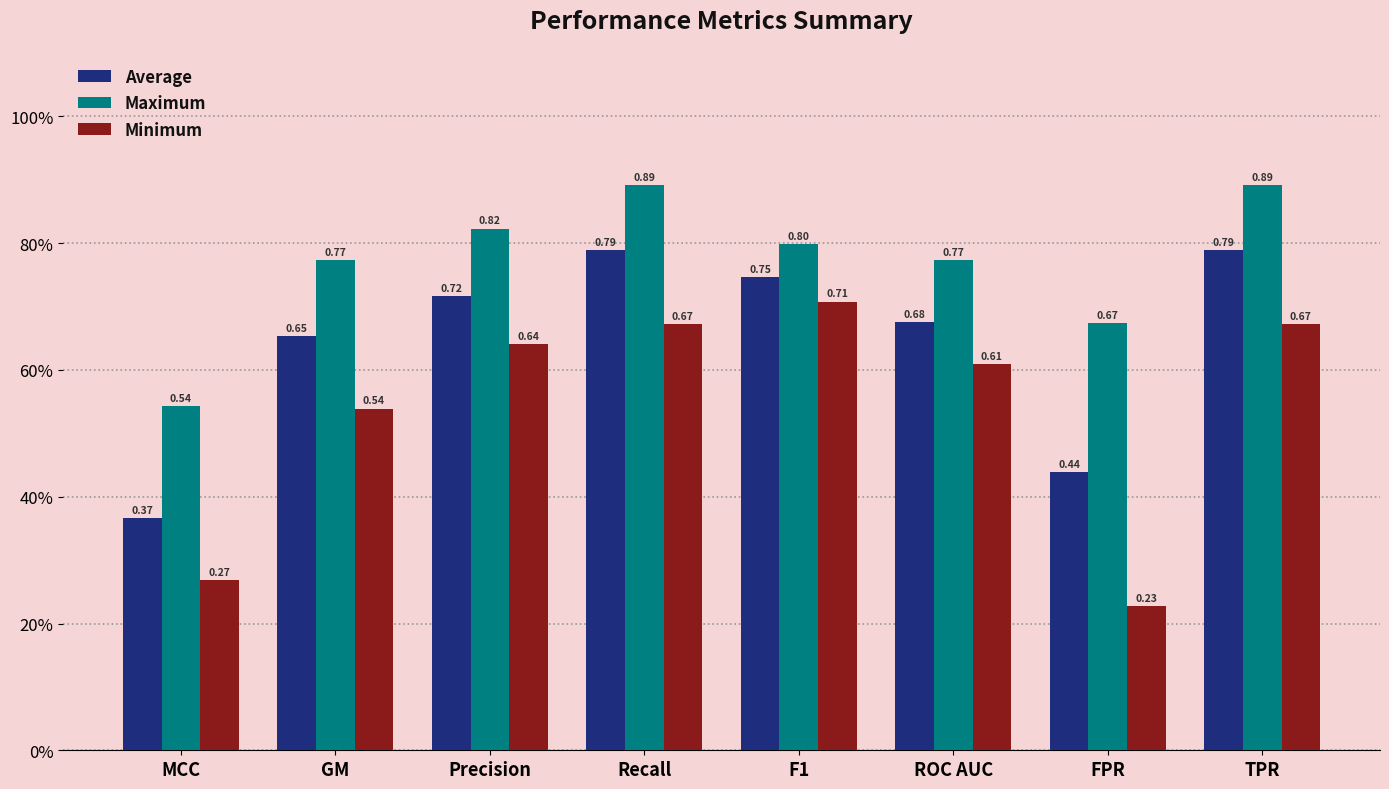

The value of Maximum at FPR is 0.3. True or false?

False